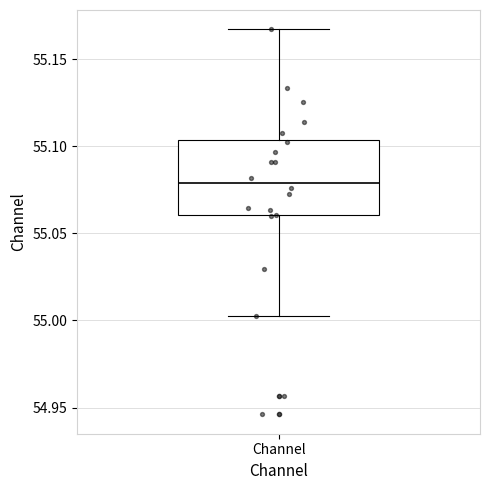

Where does the upper whisker of the box for Channel end on the y-axis? The values are not printed on the chart, so give them approximately, as read against the axis.

55.165